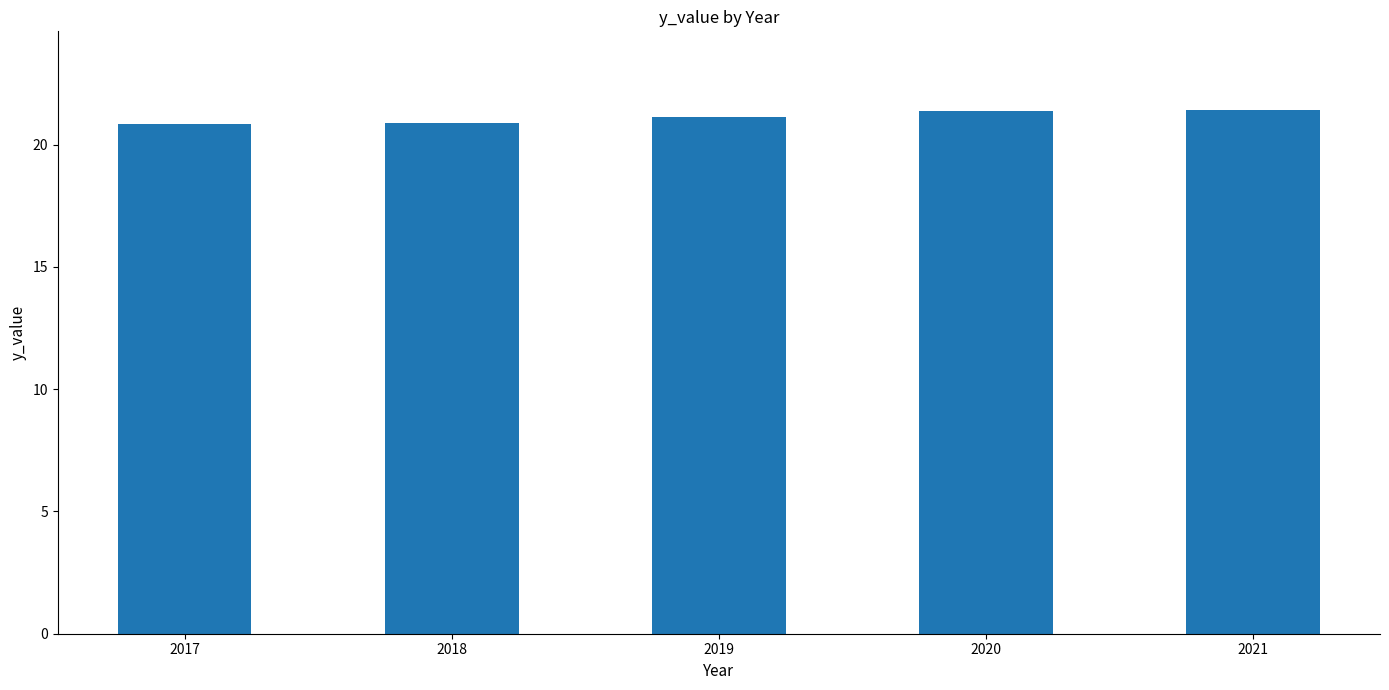

What is the difference between the maximum and minimum values?

0.6